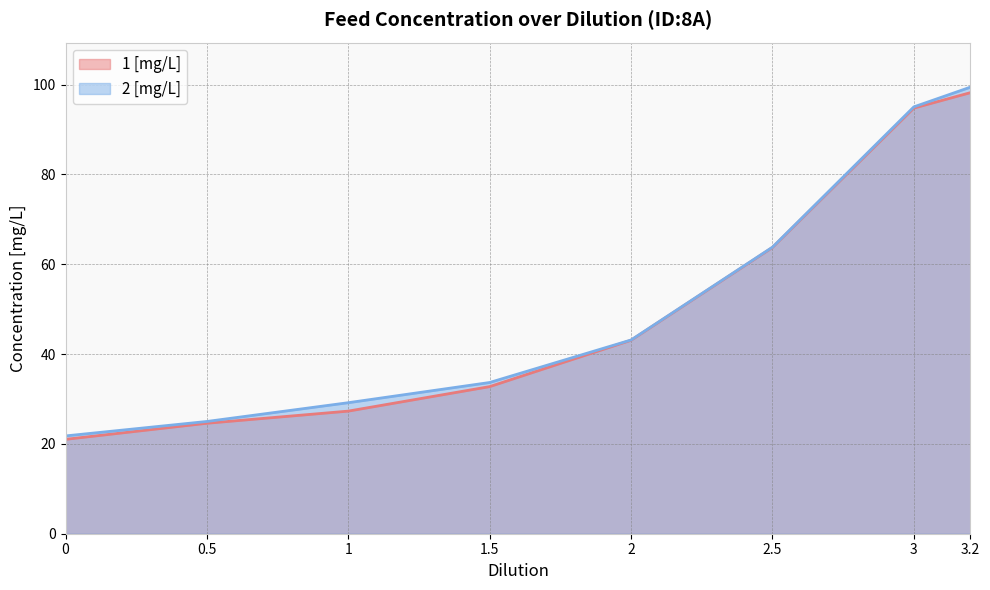

Which label corresponds to the largest value in the chart?

3.2